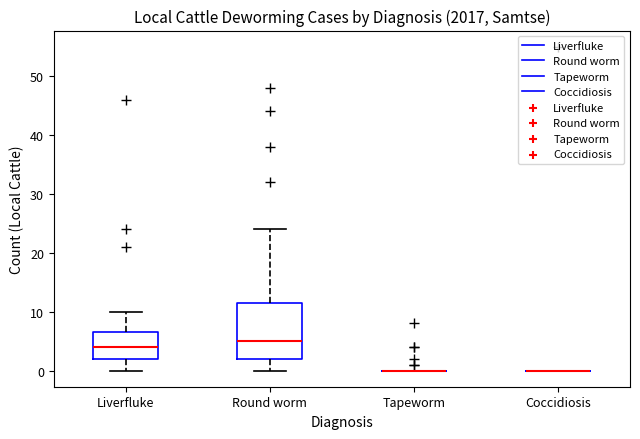

Which box is the tallest, from its lower edge to its upper edge?

Round worm